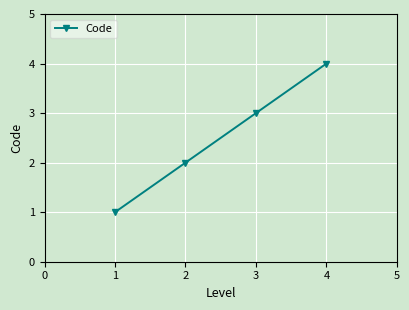

The chart shows a value of 2 at 2. True or false?

True